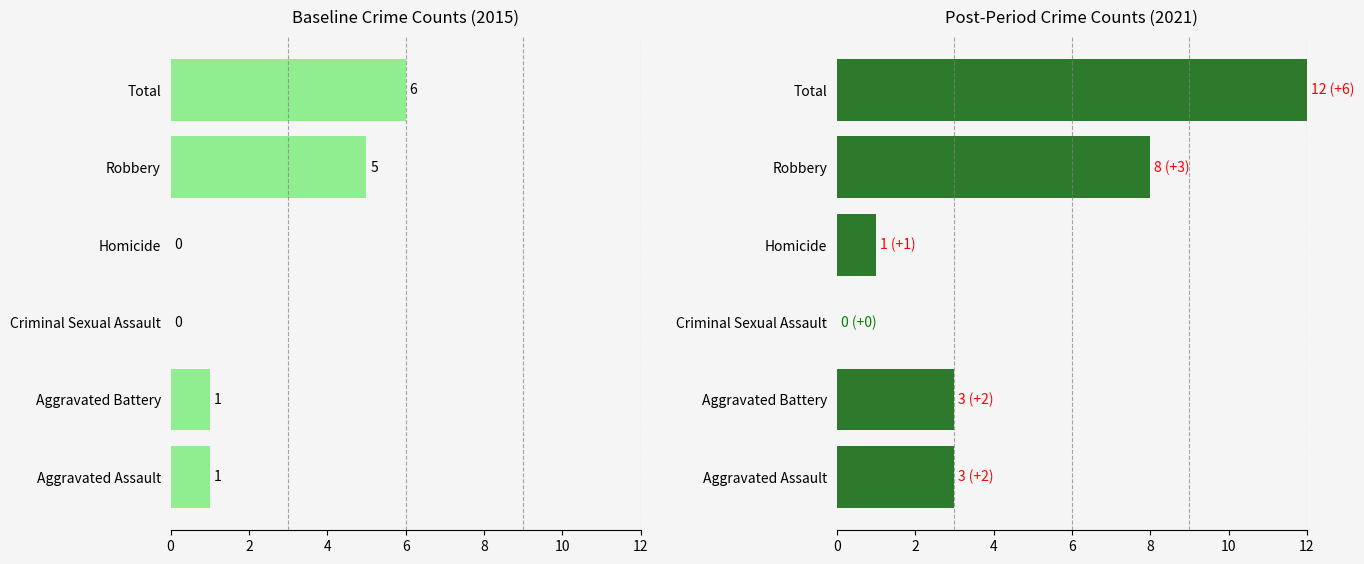

How many bars are there in each group?

2